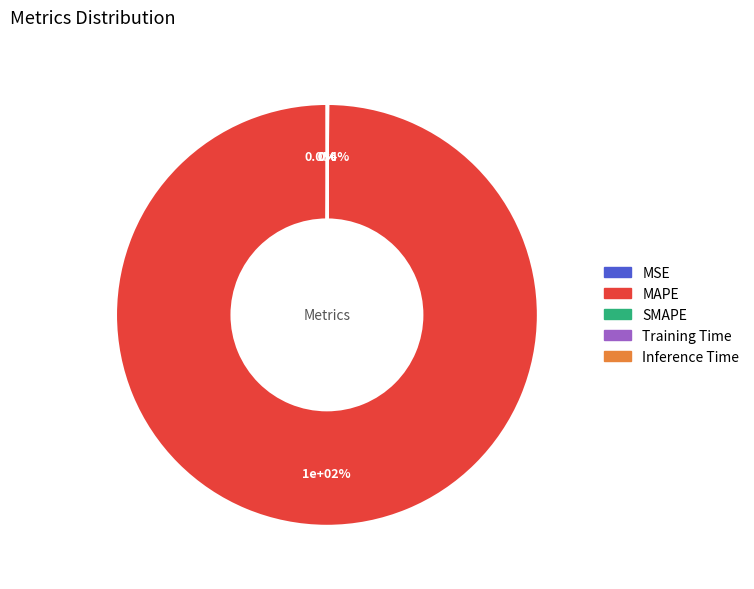

How many slices are in this pie chart?

5